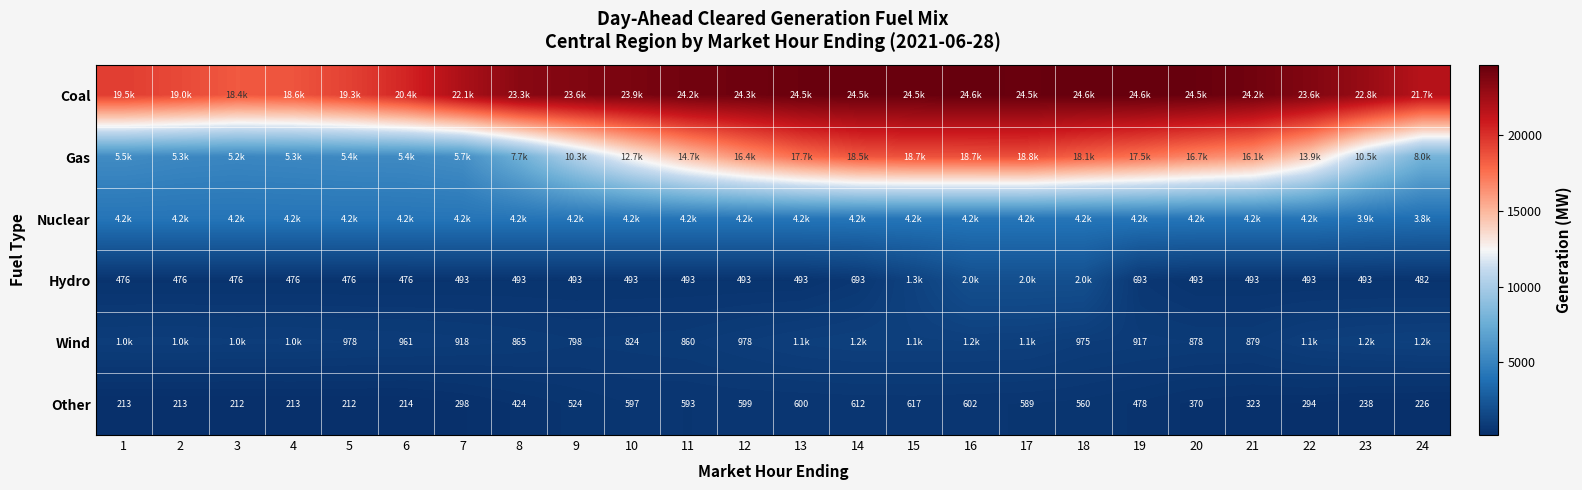

What is the maximum value for Other?

617.0